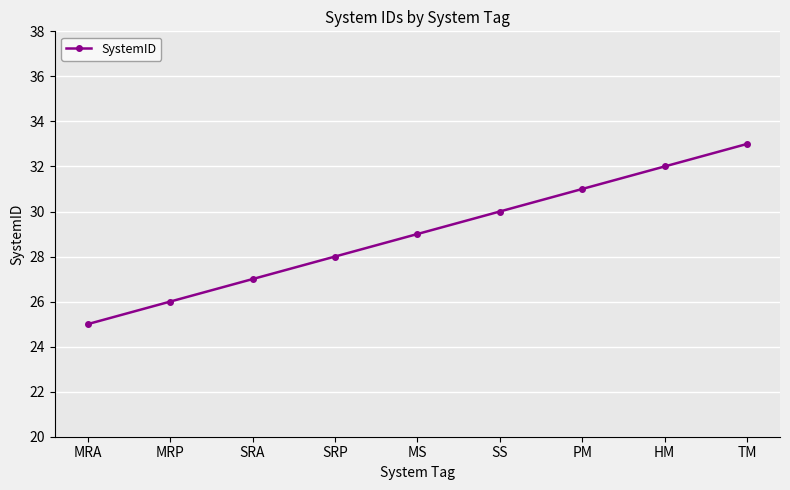

What is the value of the 2nd point from the left?

26